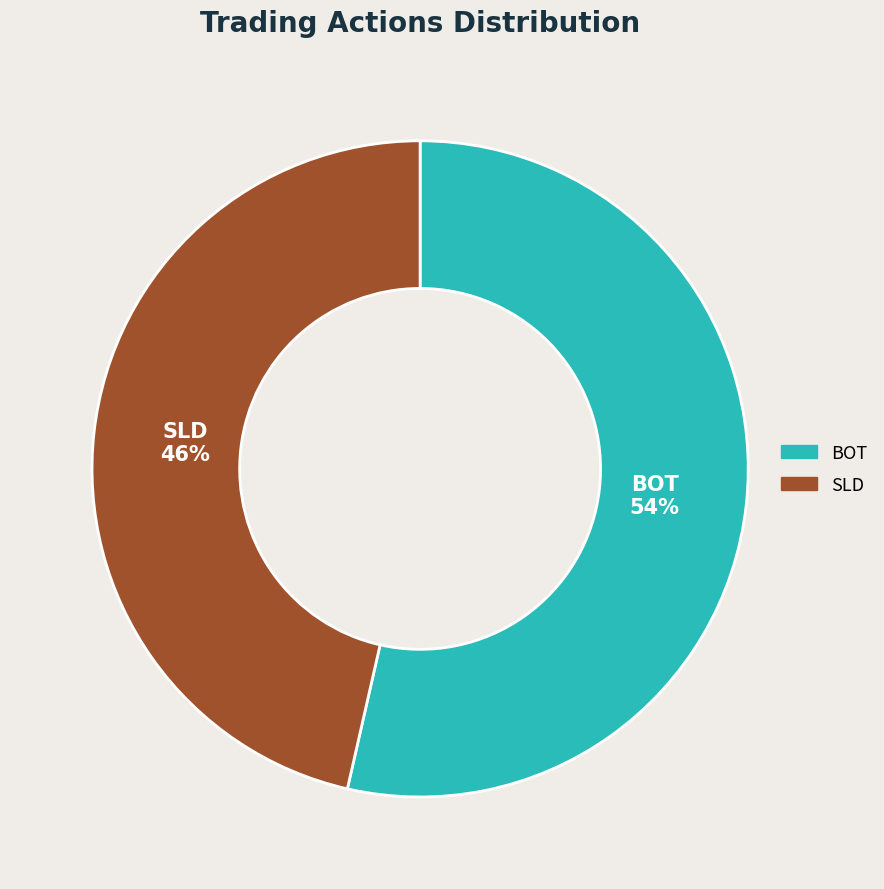

What percentage is the SLD slice, to the nearest percent?

46%